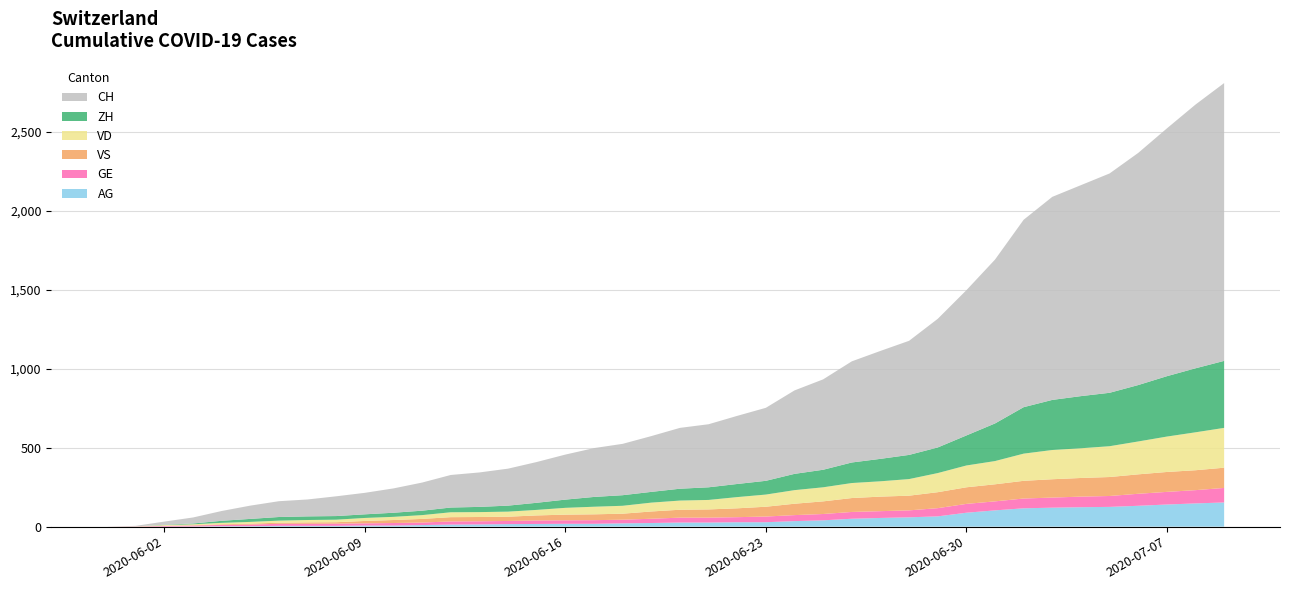

Reading left to right, list all the values displayed in this chart.

CH: 0	3	20	38	62	84	100	107	125	136	154	178	206	218	234	258	285	309	325	353	385	399	431	462	528	572	640	683	722	814	919	1037	1186	1285	1335	1388	1469	1568	1669	1758
ZH: 0	0	2	5	13	19	23	23	23	23	26	28	30	33	38	45	52	62	67	68	75	80	83	87	103	111	130	142	153	162	190	238	294	317	330	338	357	382	405	424
VD: 0	0	4	6	9	11	13	15	16	19	20	24	31	31	32	35	43	48	50	56	58	60	71	77	86	89	95	97	105	121	138	147	172	185	188	195	208	224	240	252
GE: 0	1	4	6	8	10	13	13	14	14	16	16	20	20	20	22	22	23	23	27	31	31	32	36	38	40	43	43	44	52	56	57	62	64	67	69	76	80	84	92
VS: 0	1	2	2	4	6	7	9	9	15	19	23	27	27	27	32	36	37	38	46	50	52	56	62	72	80	88	92	93	101	105	108	112	116	118	120	123	126	126	128
AG: 0	0	0	1	3	3	5	5	5	7	7	10	13	14	16	17	18	18	21	23	26	26	28	28	35	40	50	55	59	65	88	103	116	120	123	125	132	140	147	153